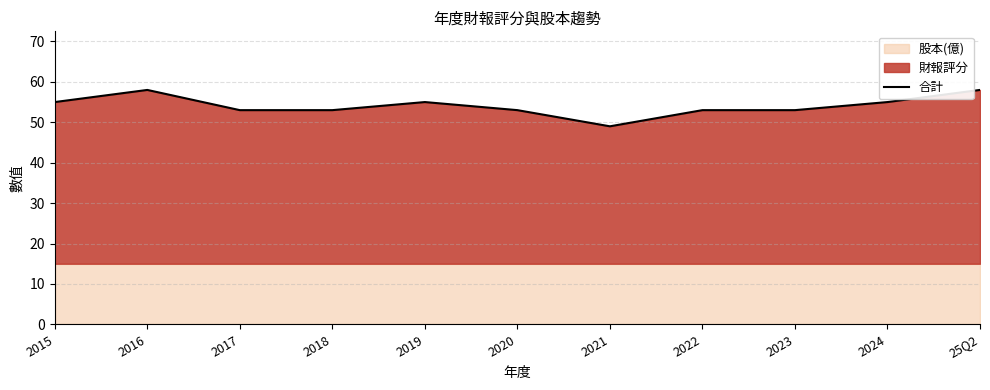

What is the change in value from 2019 to 2020?

-2